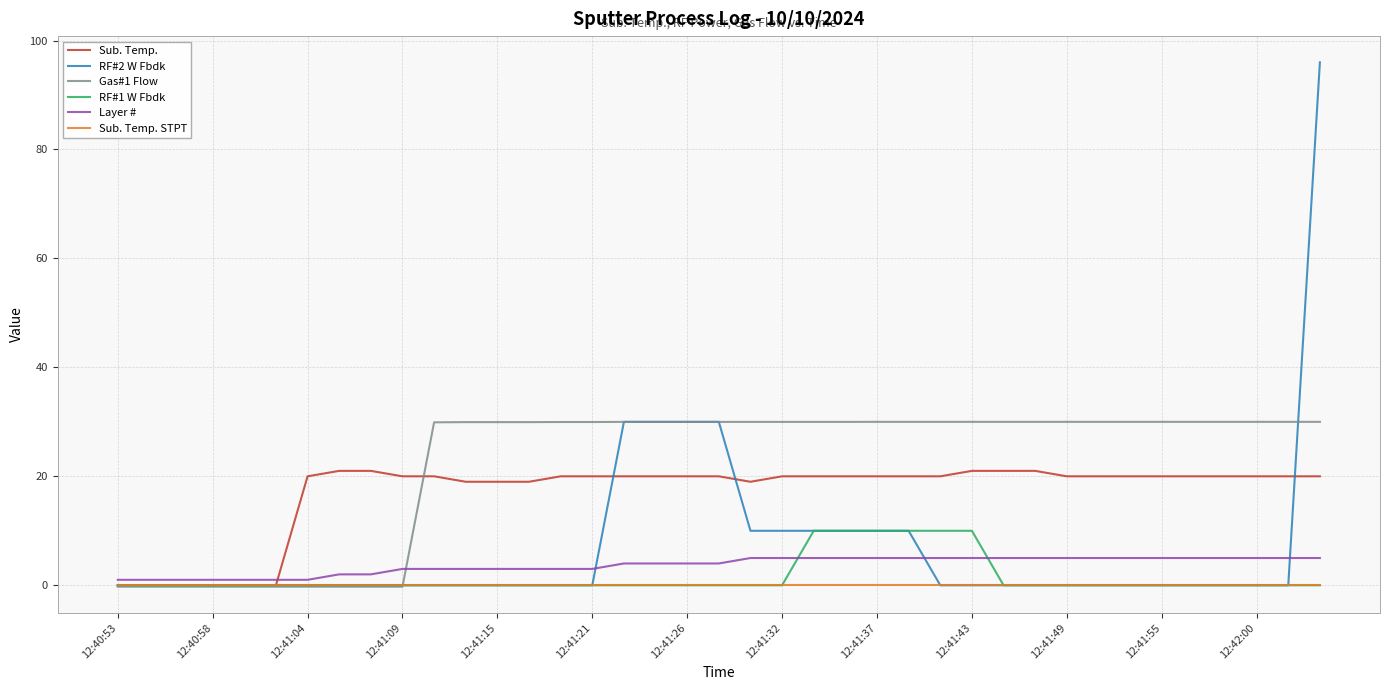

Which series has the largest range (max minus min)?

RF#2 W Fbdk